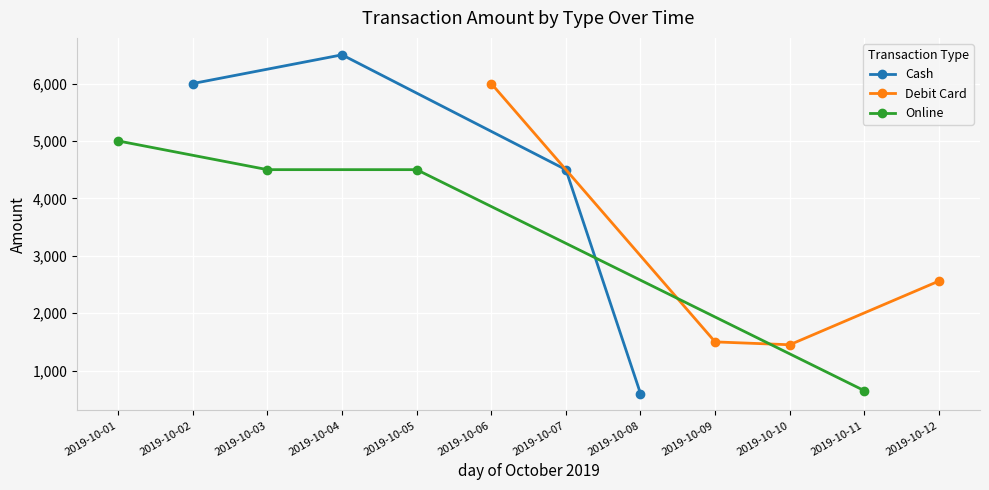

Rank the categories by Cash value from lowest to highest.

2019-10-08, 2019-10-07, 2019-10-02, 2019-10-04